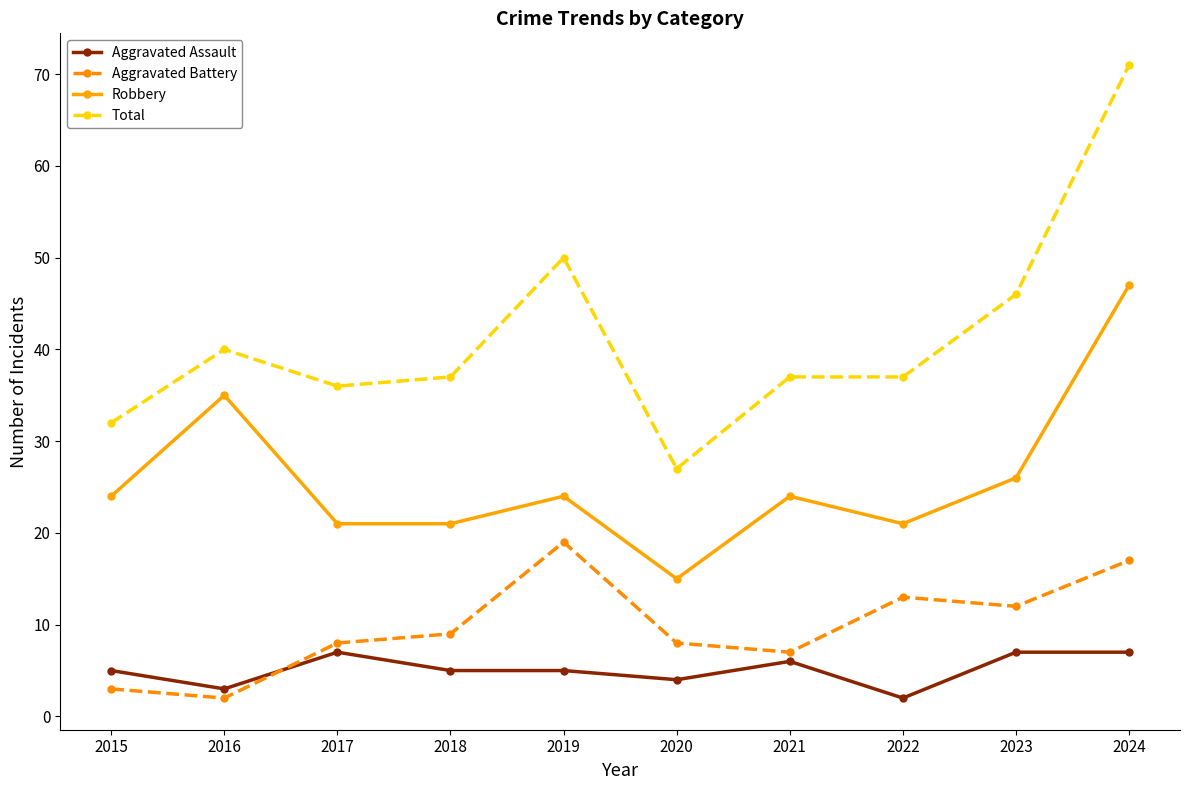

What is the spread (max minus min) of values at 2022?

35